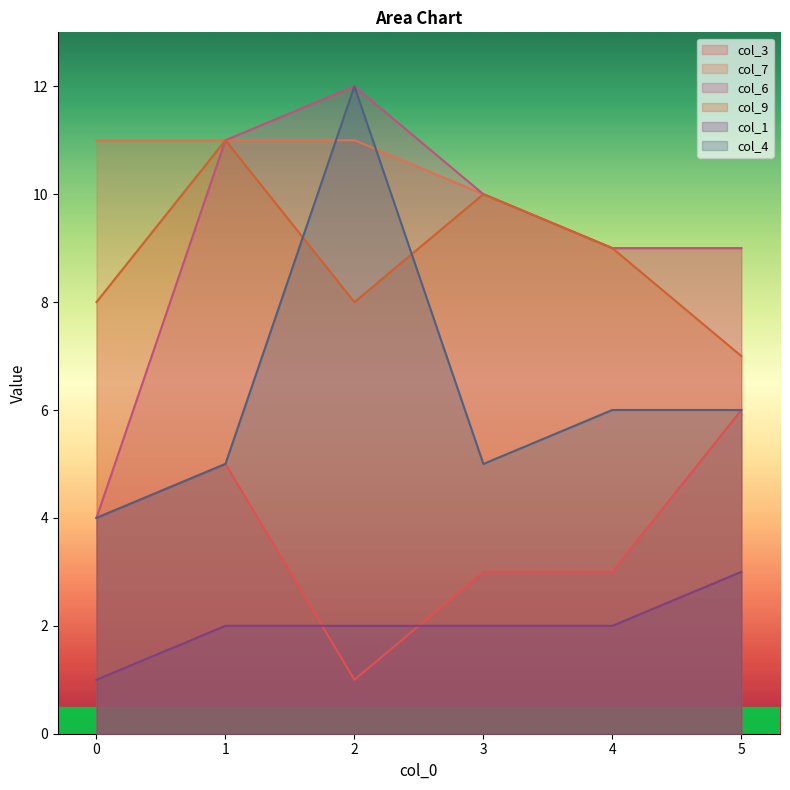

At which label does col_6 reach its peak?

2